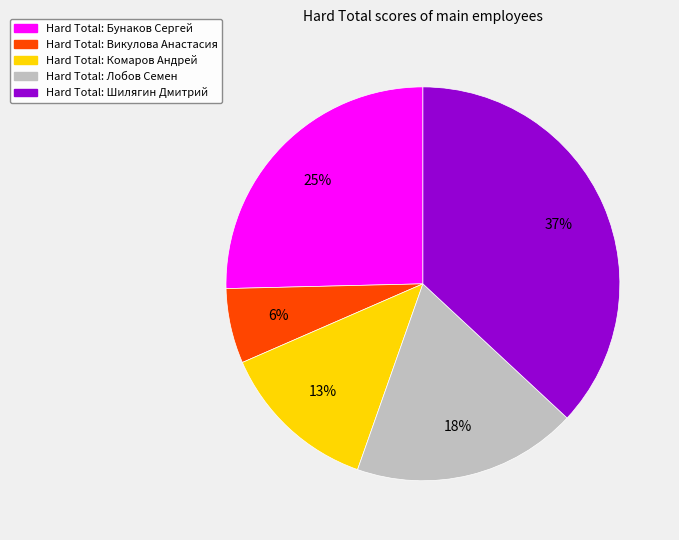

Between Hard Total: Лобов Семен and Hard Total: Шилягин Дмитрий, which is larger?

Hard Total: Шилягин Дмитрий